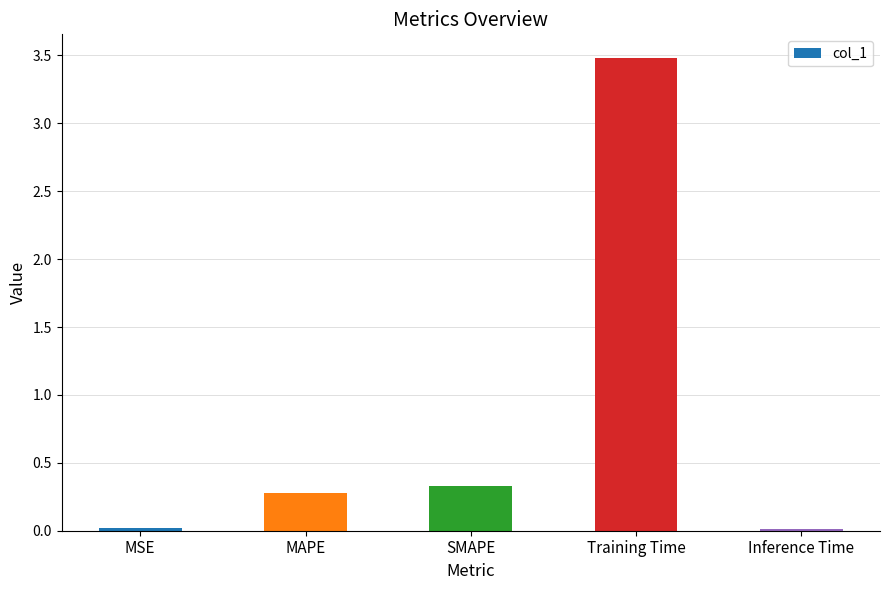

How many categories are shown in the chart?

5